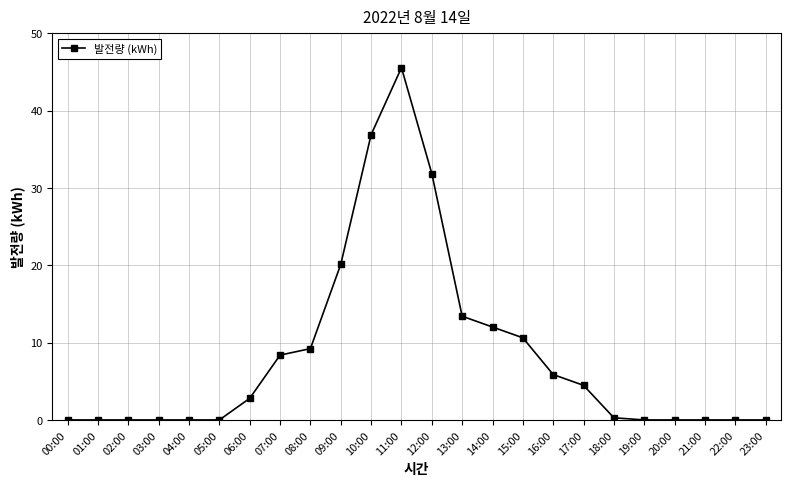

Reading left to right, transcribe all the data shown in this chart.

00:00=0.0	01:00=0.0	02:00=0.0	03:00=0.0	04:00=0.0	05:00=0.0	06:00=2.8	07:00=8.4	08:00=9.2	09:00=20.1	10:00=36.9	11:00=45.5	12:00=31.9	13:00=13.4	14:00=12.0	15:00=10.6	16:00=5.9	17:00=4.5	18:00=0.3	19:00=0.0	20:00=0.0	21:00=0.0	22:00=0.0	23:00=0.0